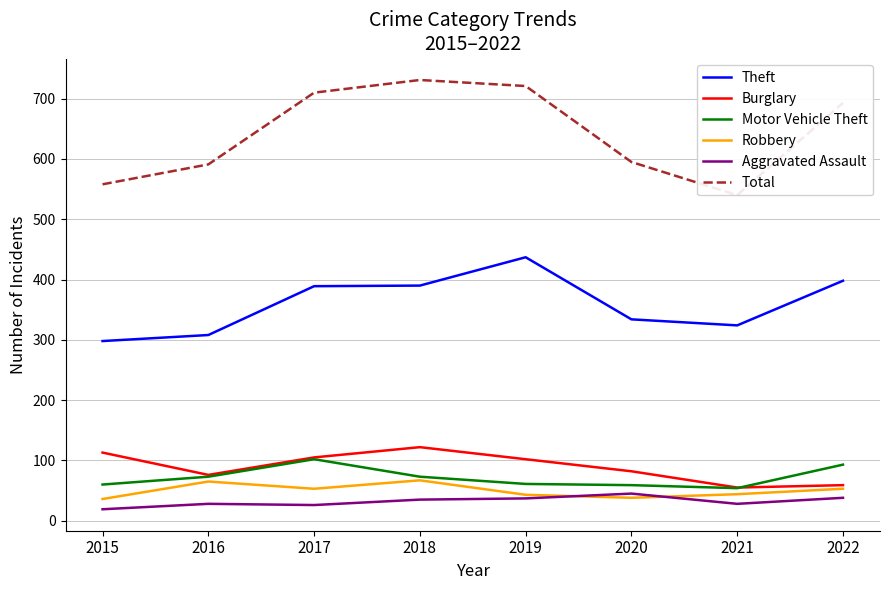

The Aggravated Assault series shows 38 at 2022. True or false?

True